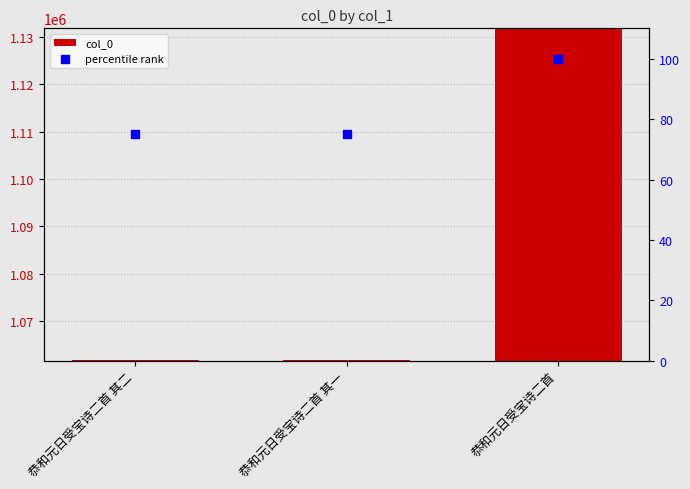

Which series contains the highest Y value?

col_0